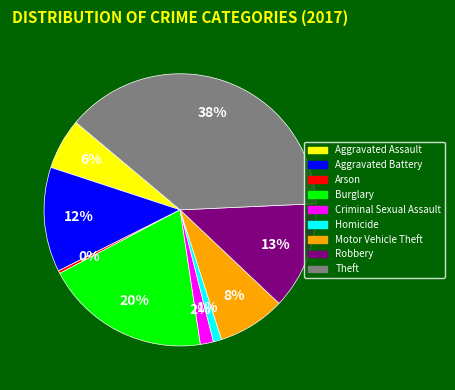

Is the sum of Robbery and Criminal Sexual Assault greater than half?

No